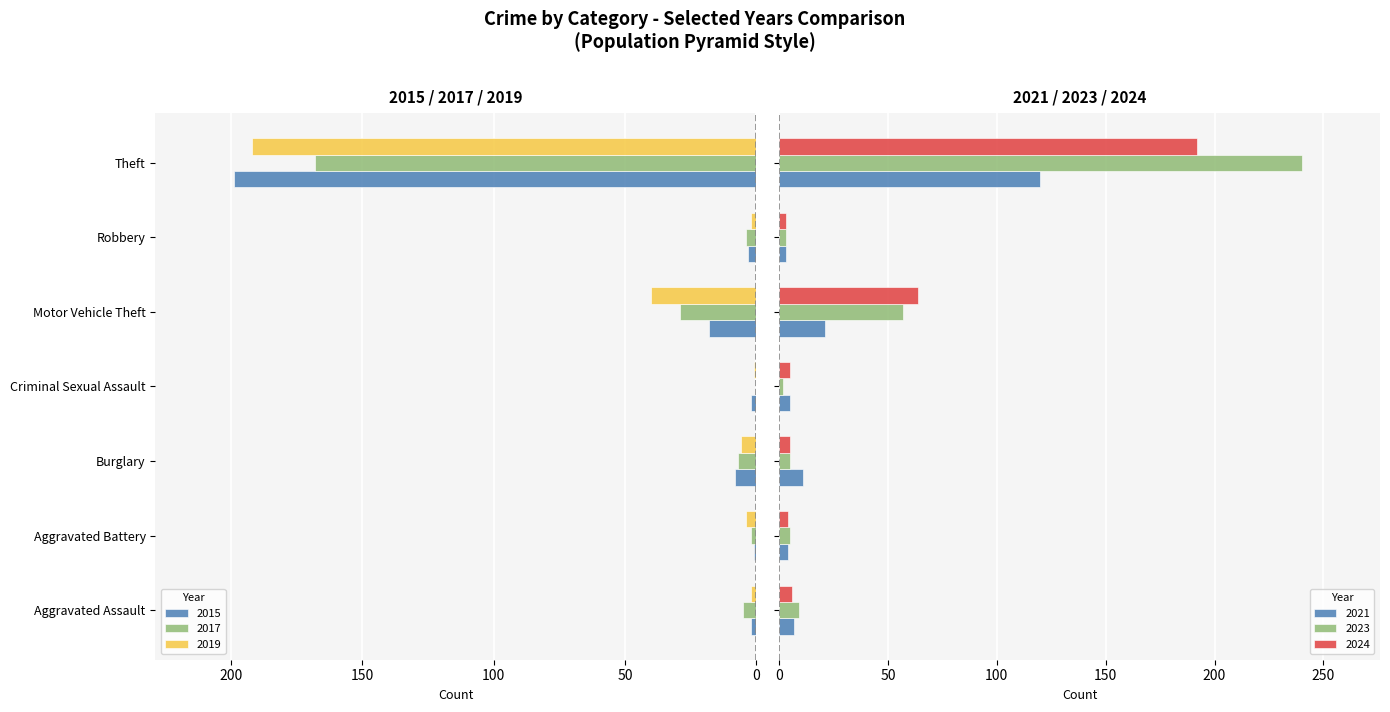

What is the difference between the maximum and minimum values in the 2024 series?

189